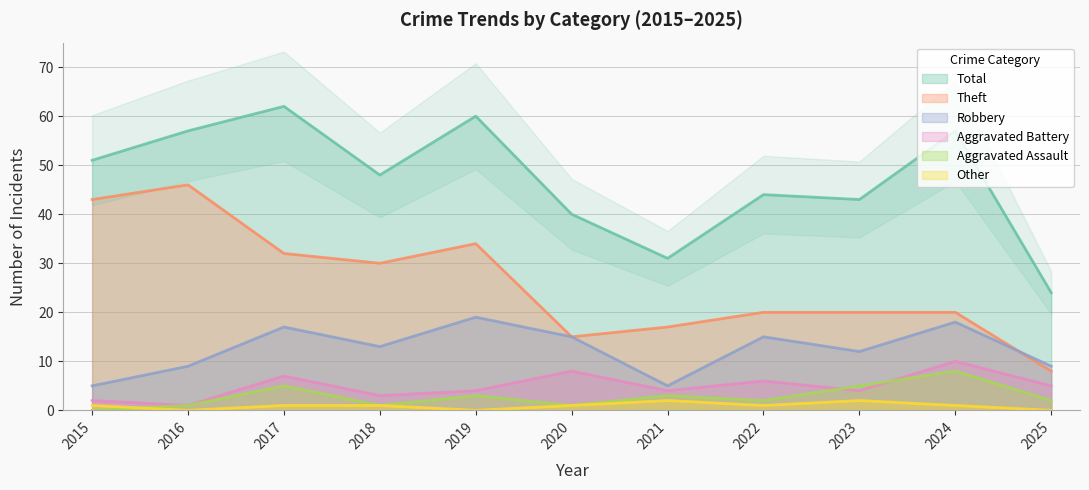

How many interior local valleys does the Other series have?

3